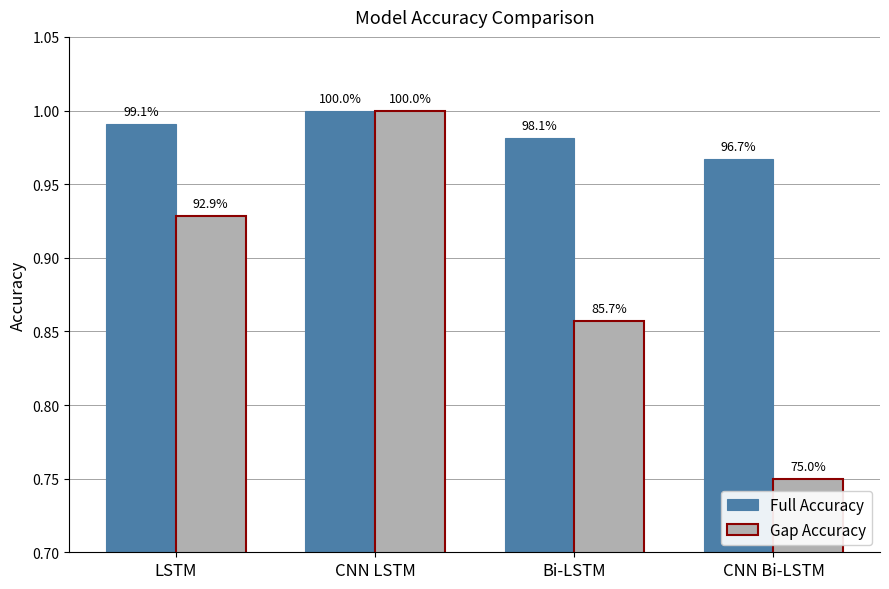

What are all the series names shown in the legend?

Full Accuracy, Gap Accuracy